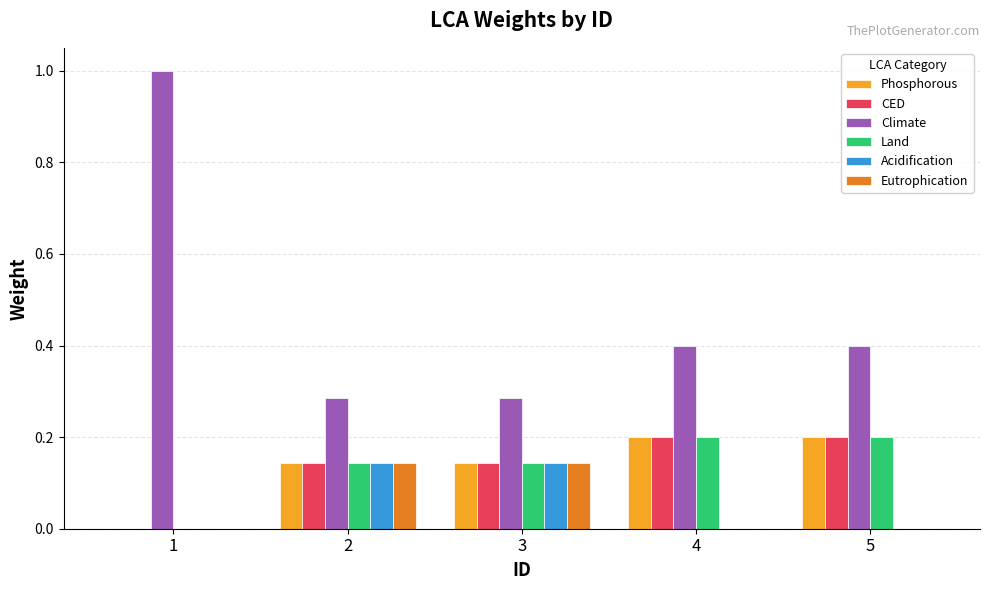

Count the CED values in the range 0 to 1.

5